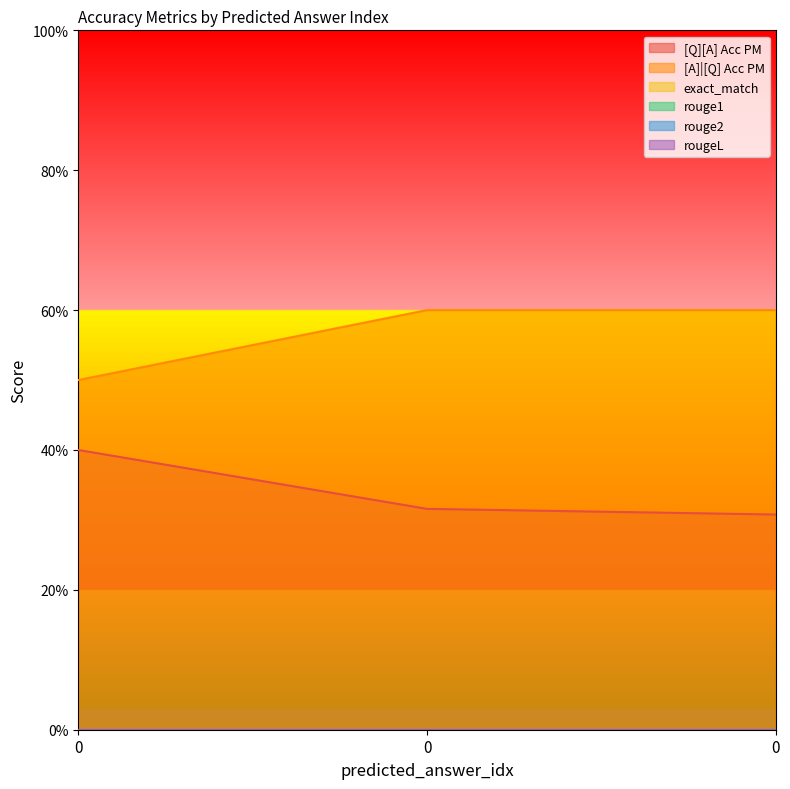

Rank the series at 0 from lowest to highest value.

exact_match, rouge1, rouge2, rougeL, [Q][A] Acc PM, [A]|[Q] Acc PM